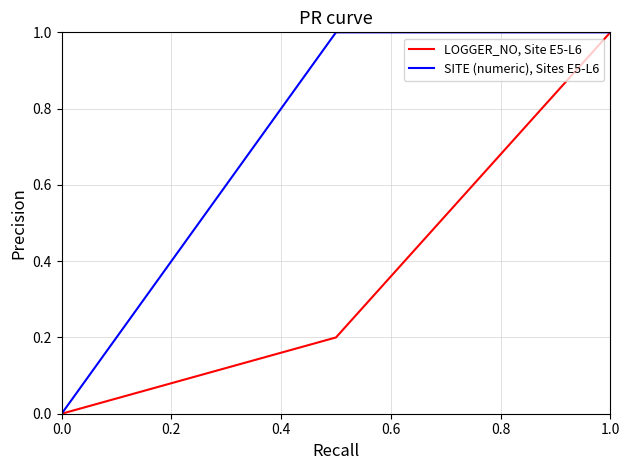

Rank the series by their average value, from lowest to highest.

LOGGER_NO, Site E5-L6, SITE (numeric), Sites E5-L6